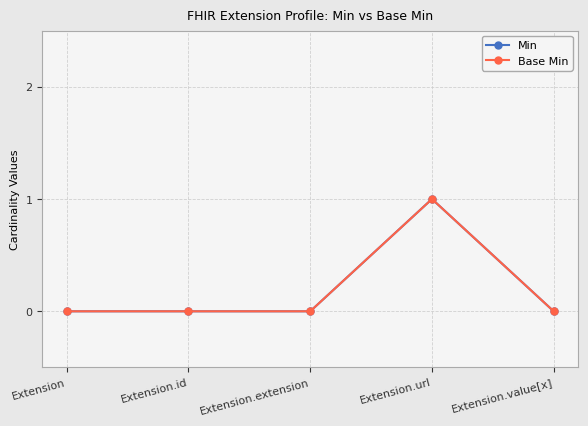

Rank the categories by Min value from lowest to highest.

Extension, Extension.id, Extension.extension, Extension.value[x], Extension.url